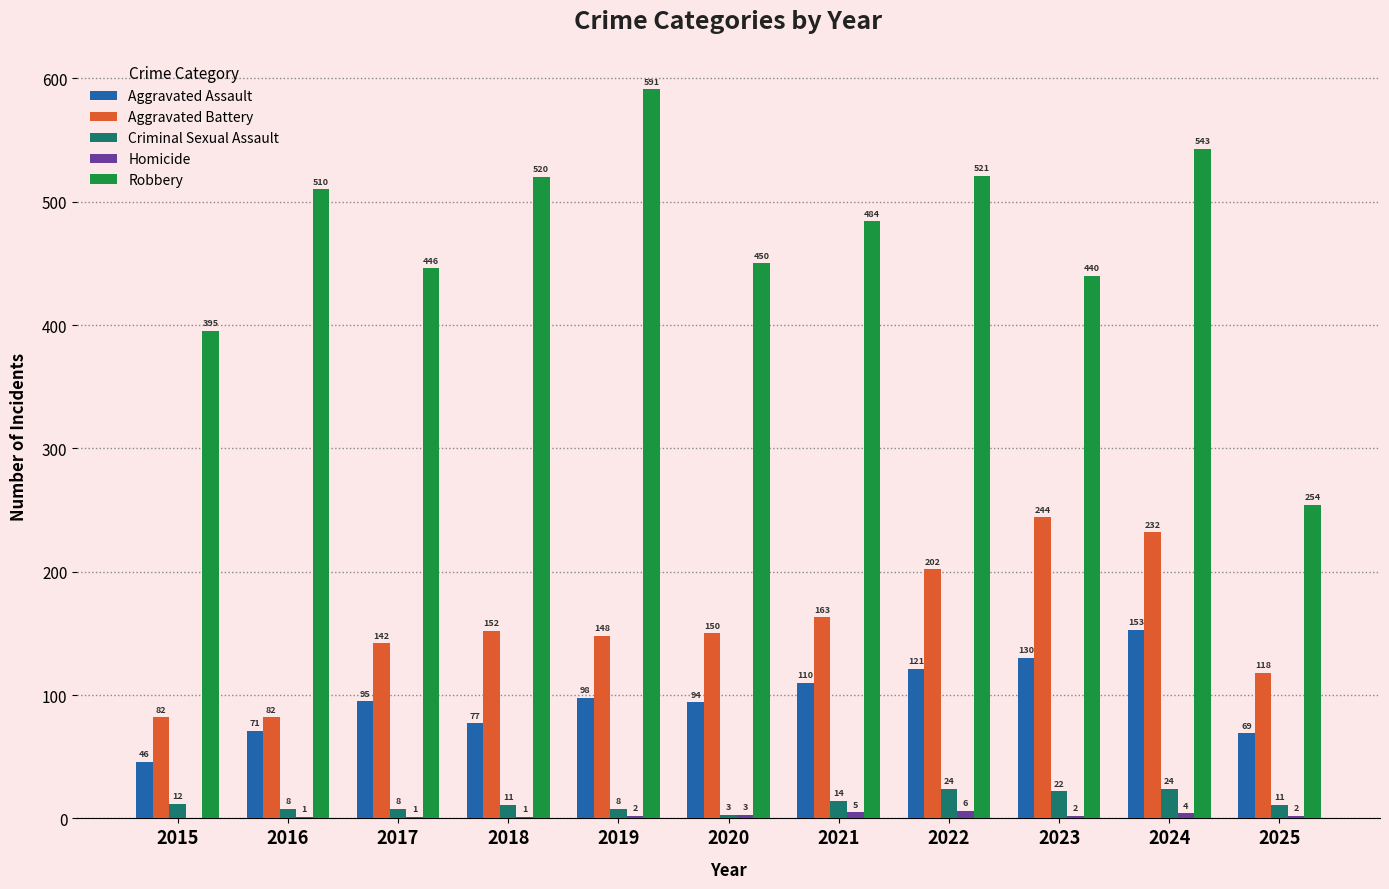

Does the chart contain stacked bars?

No